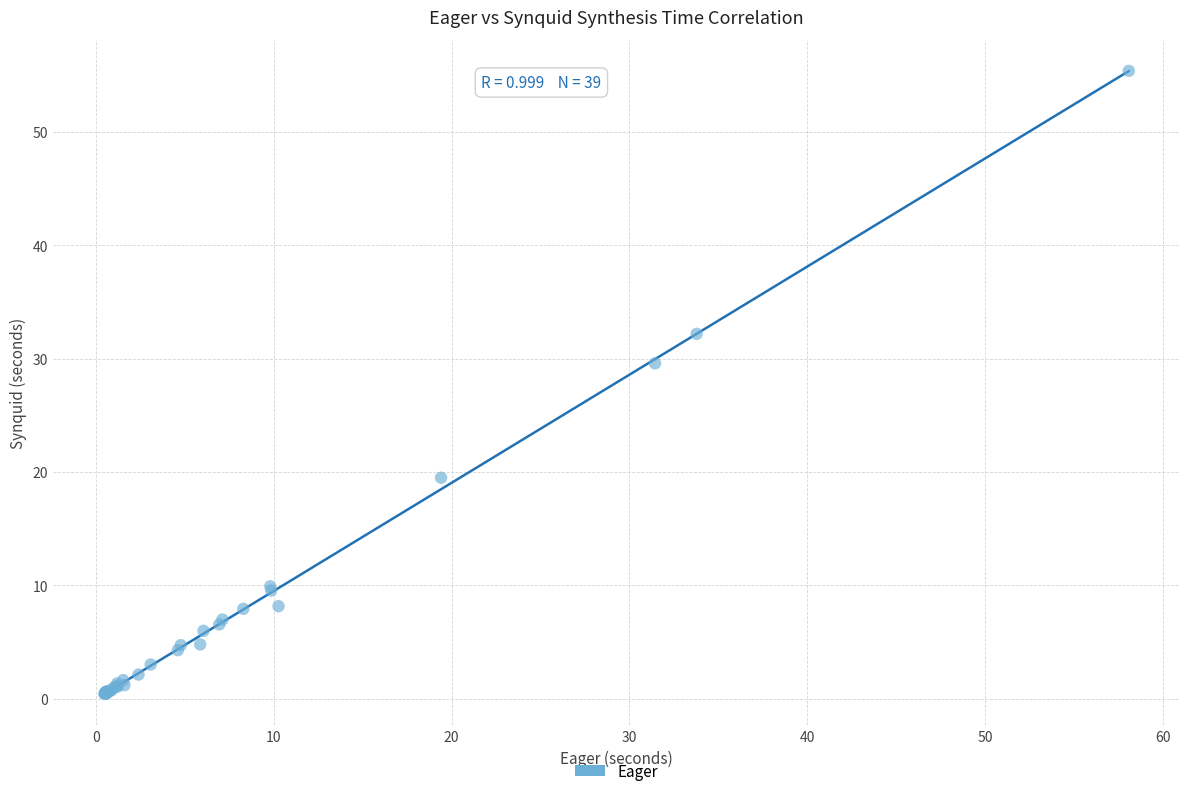

What Y value in the scatter plot is closest to 27?

29.6